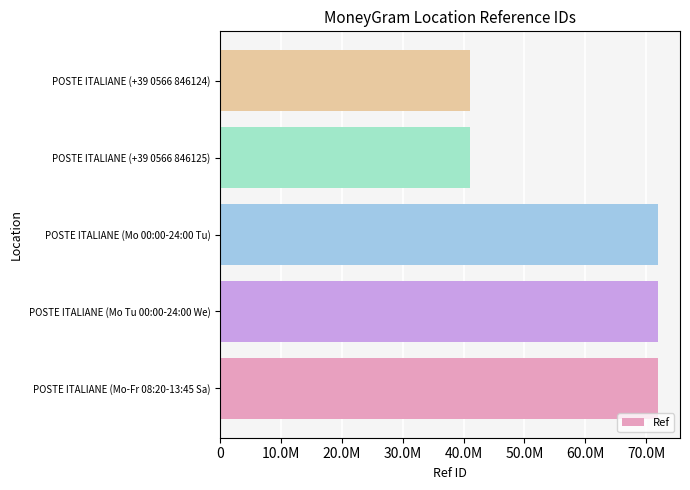

Are the bars horizontal?

Yes